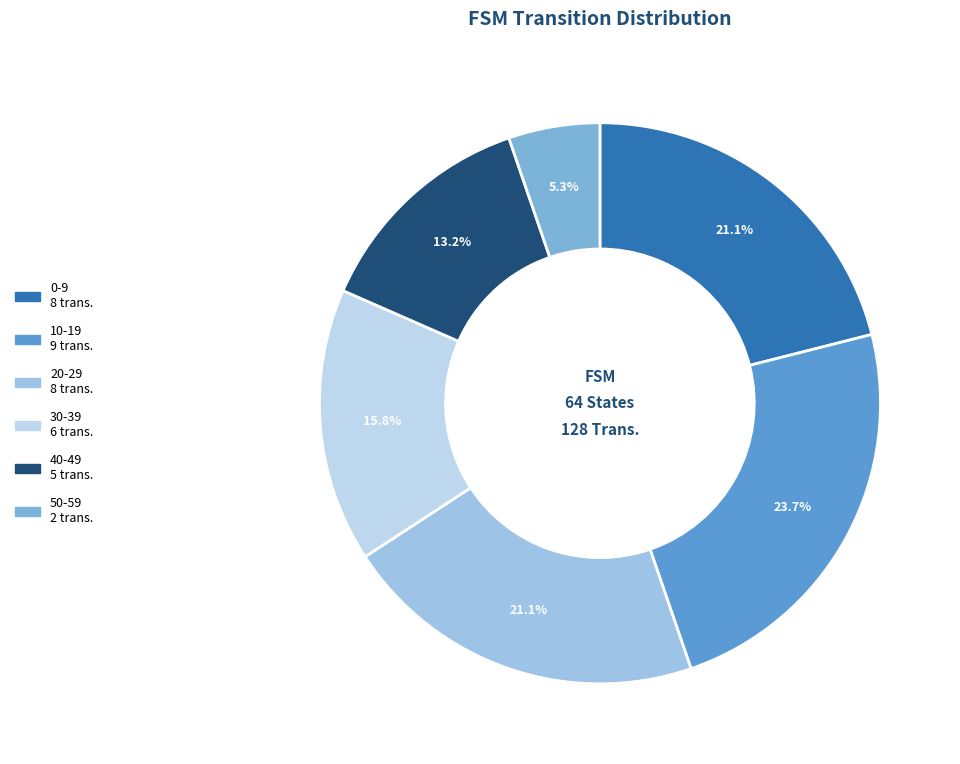

Count the number of slices in the pie.

6